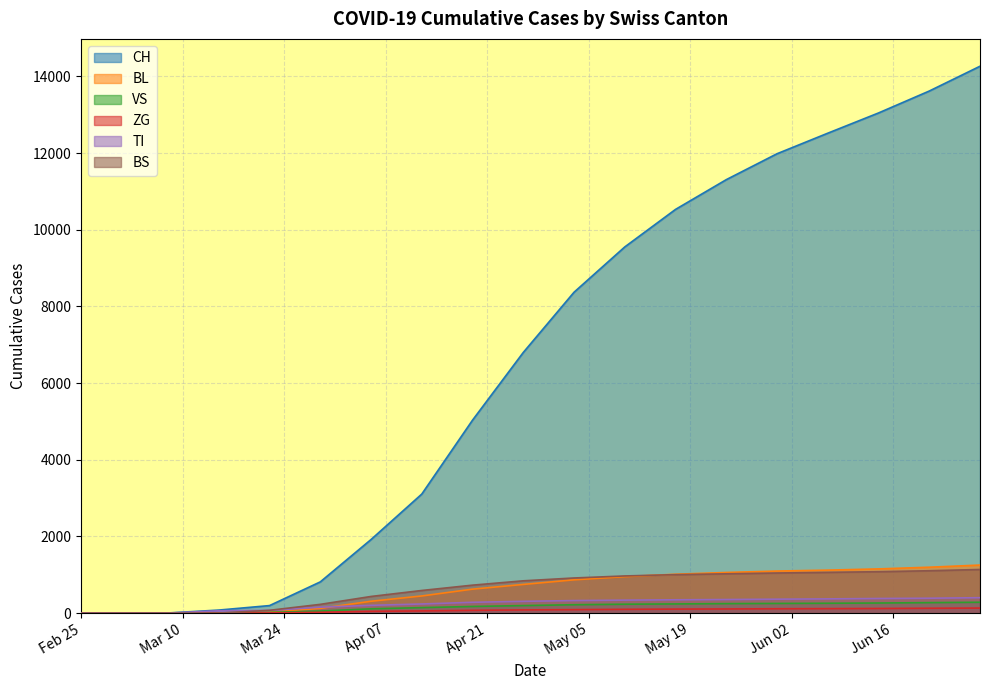

Which series has the widest spread of values?

CH